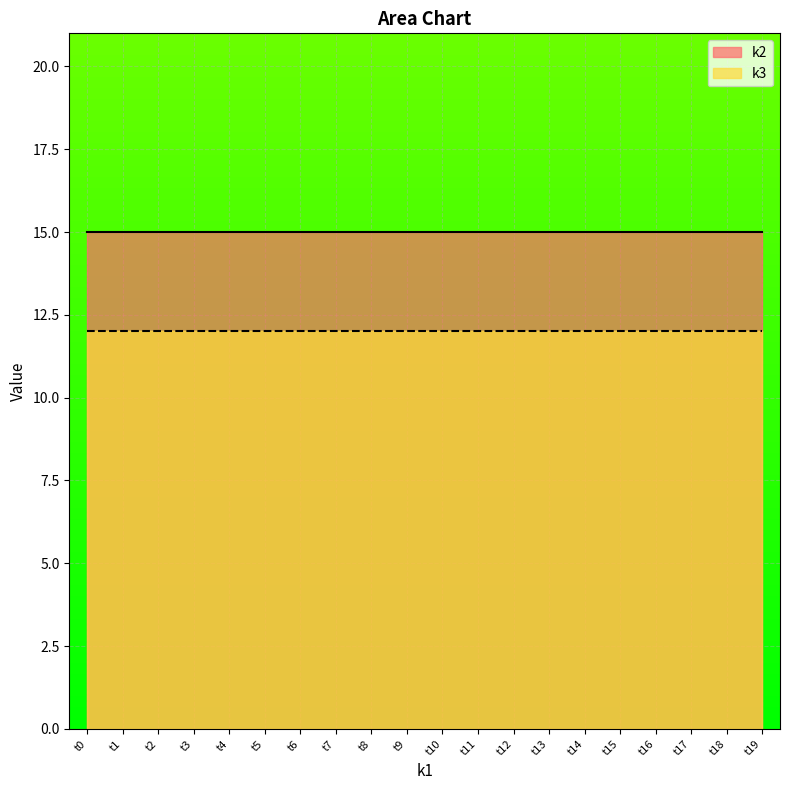

Count the number of data series in this chart.

2